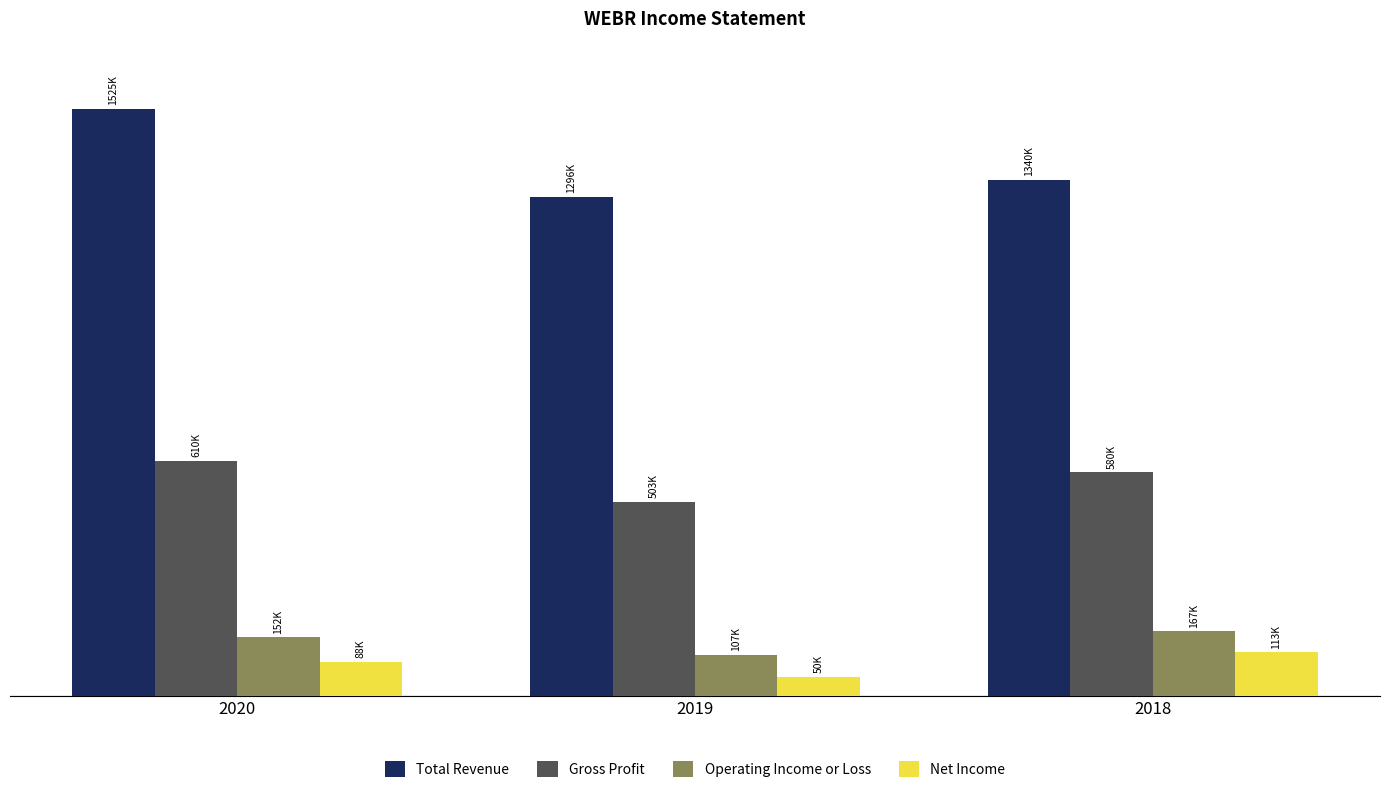

What is the difference between the maximum and minimum values in the Net Income series?

62800